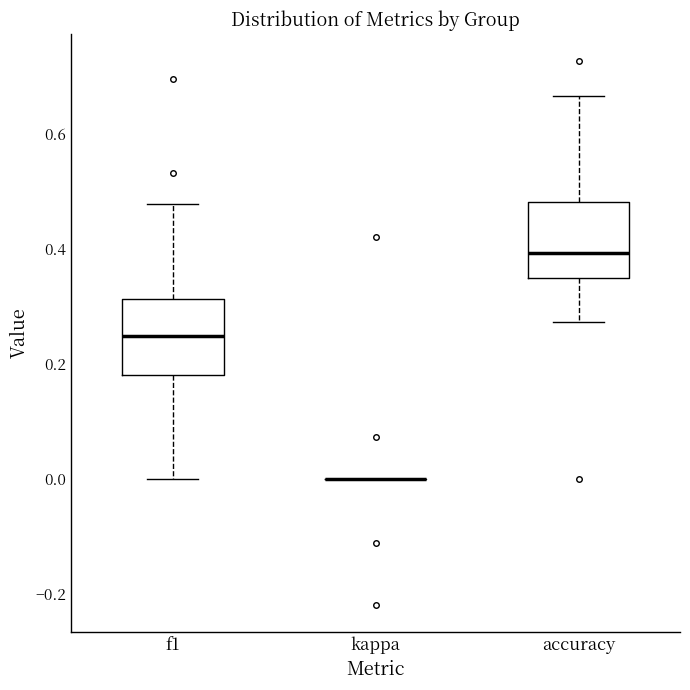

Reading left to right, transcribe this box plot: for each box, give where its median line is, the range the box spans, and where its two whiskers end, as read against the y-axis. The values are not printed on the chart, so give them approximately, as read against the axis.

f1: median 0.24, box 0.18 to 0.32, whiskers 0.00 to 0.48
kappa: box collapsed to a line at 0.00, whiskers 0.00 to 0.00
accuracy: median 0.40, box 0.34 to 0.48, whiskers 0.28 to 0.66